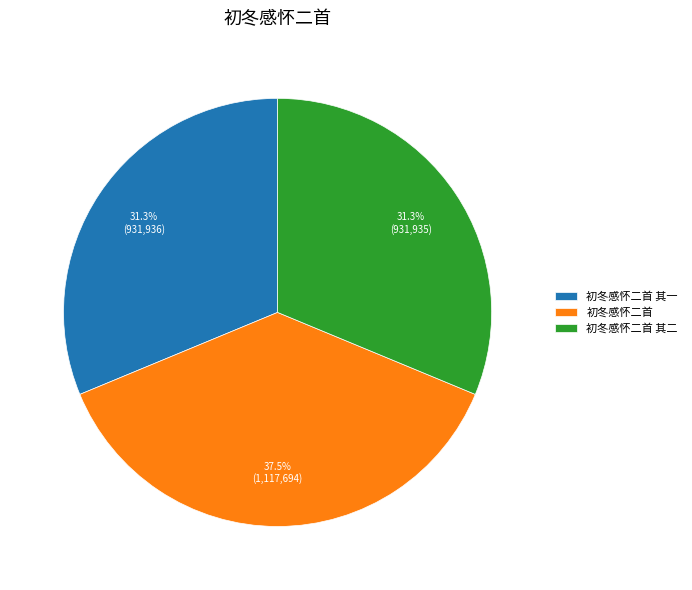

Does 初冬感怀二首 其二 represent more than half of the total?

No